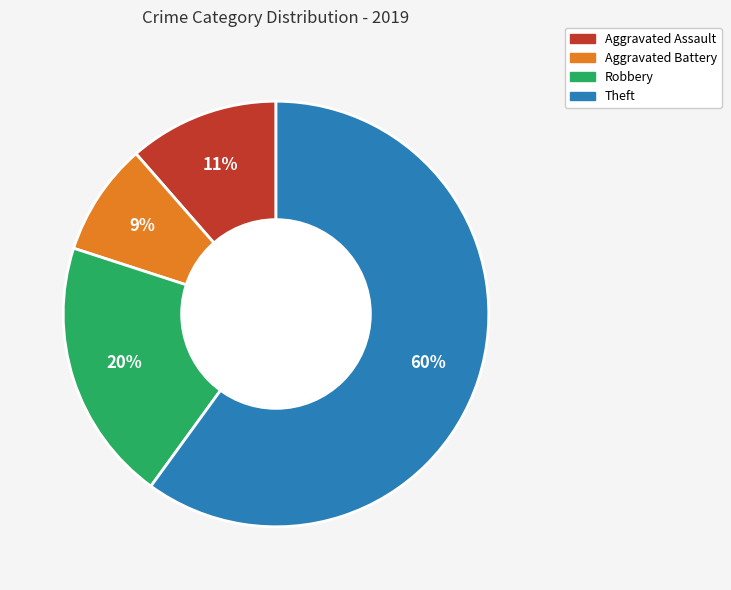

Is there a majority slice in this chart?

Yes